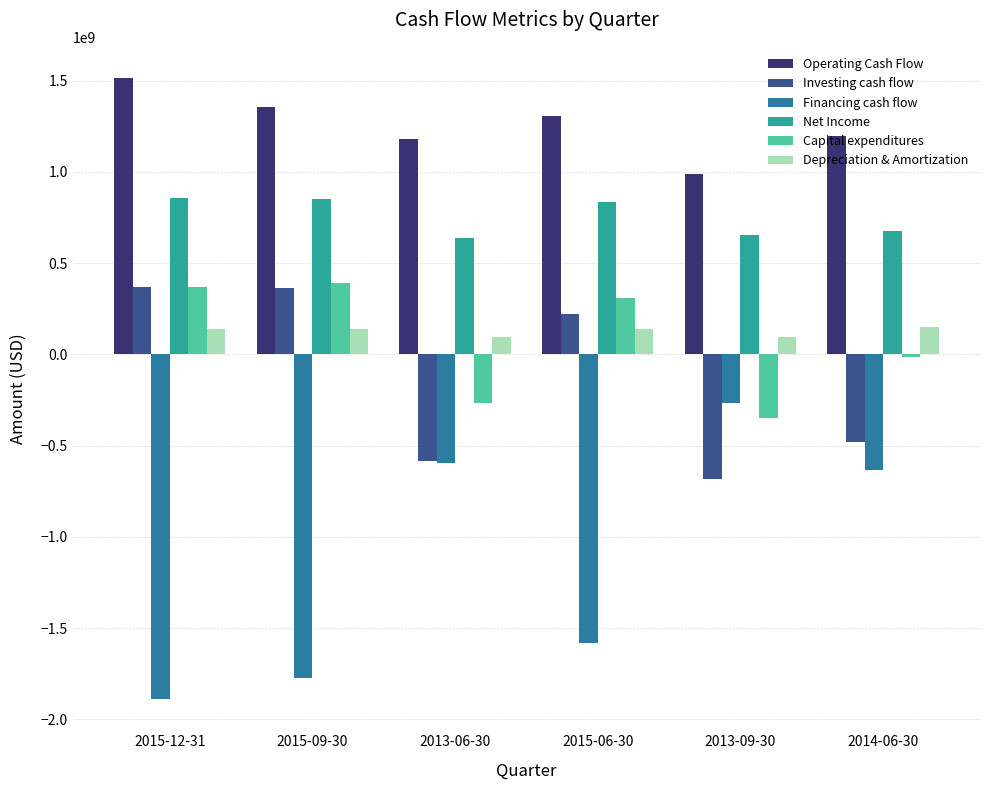

What is the difference between the maximum and minimum values in the Financing cash flow series?

1624000000